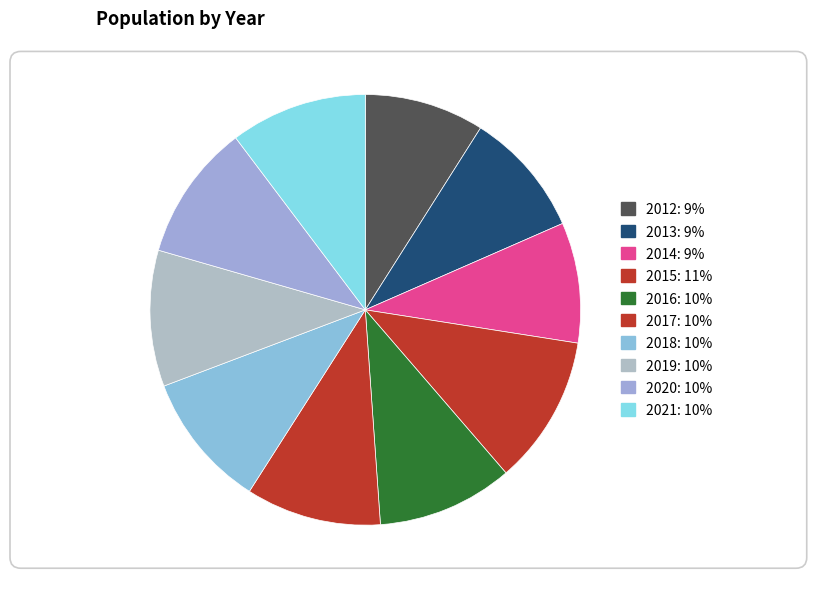

To the nearest percent, what percentage of the pie is 2017?

10%